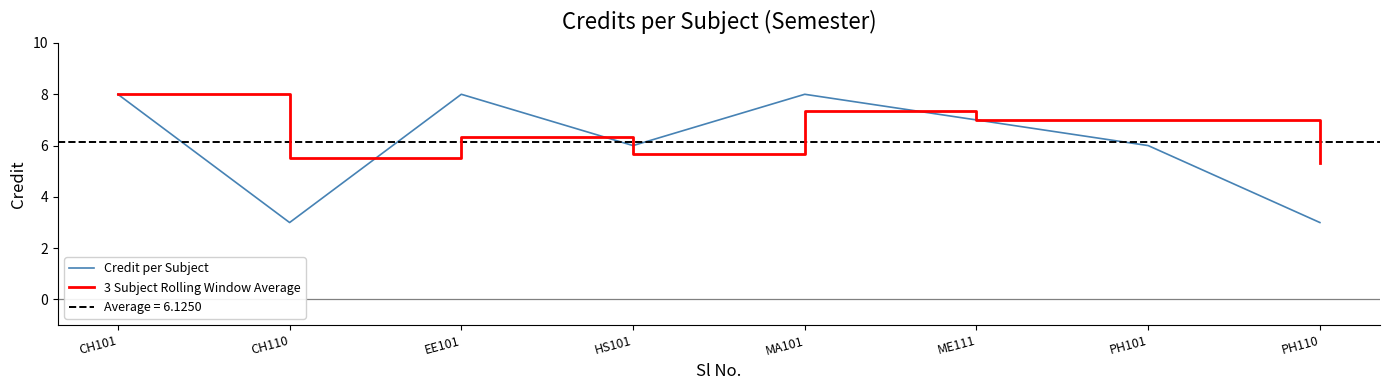

What are all the series names shown in the legend?

Credit per Subject, 3 Subject Rolling Window Average